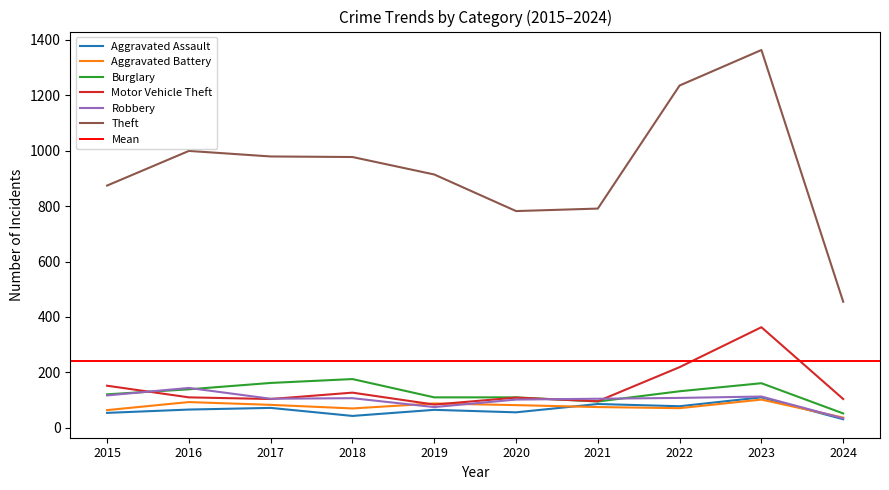

Is it true that Robbery equals 64 at 2018?

False